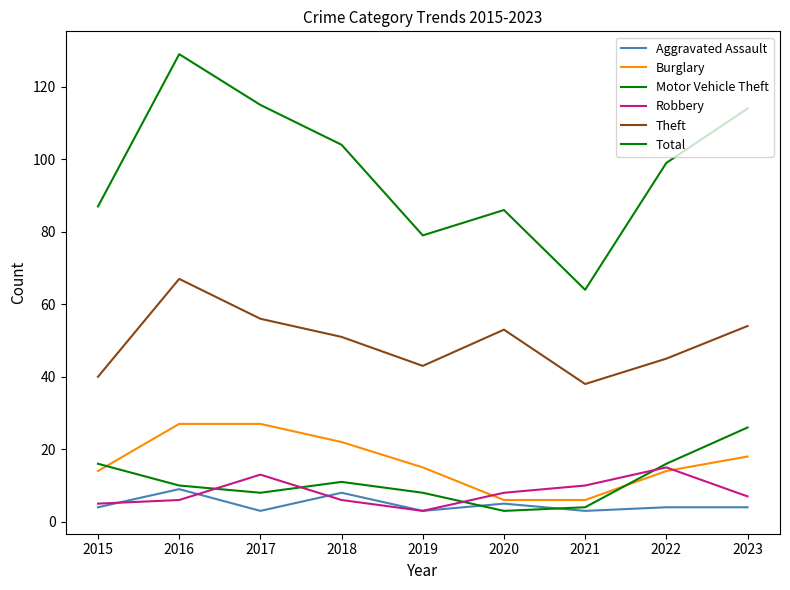

Is this an area chart (filled region under the line)?

No